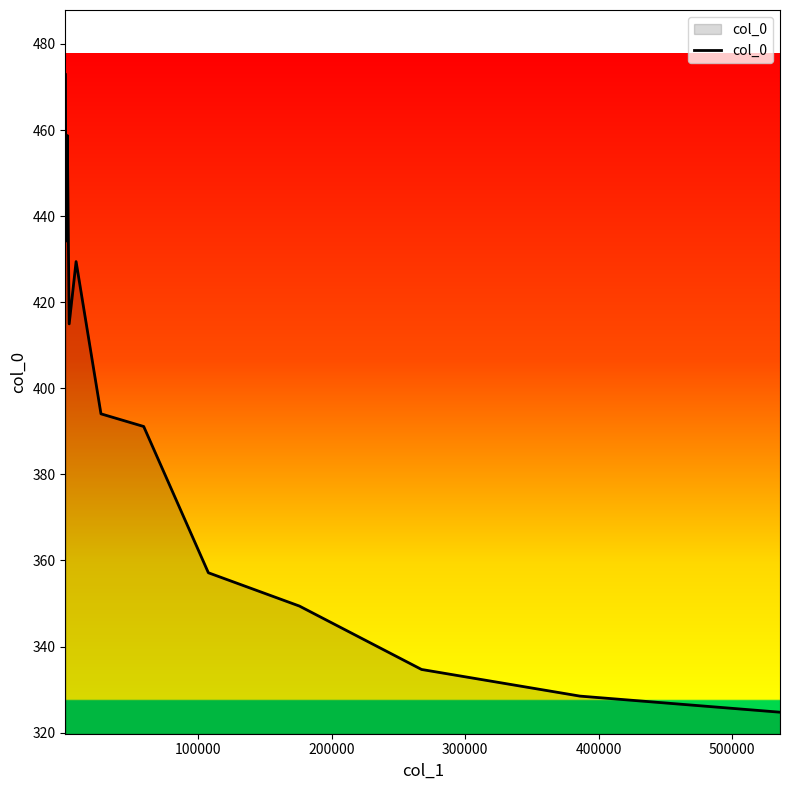

What is the minimum value shown in the chart?

324.7